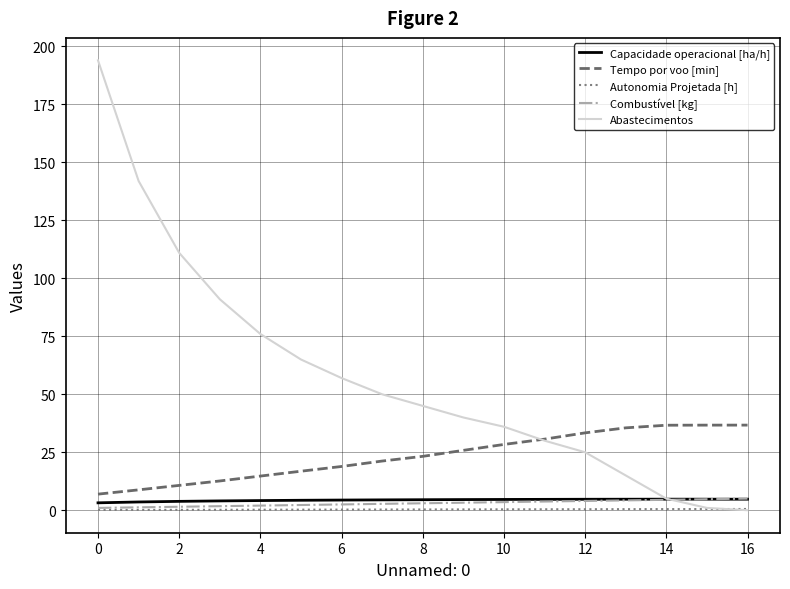

True or false: Tempo por voo [min] and Combustível [kg] cross at least once.

False